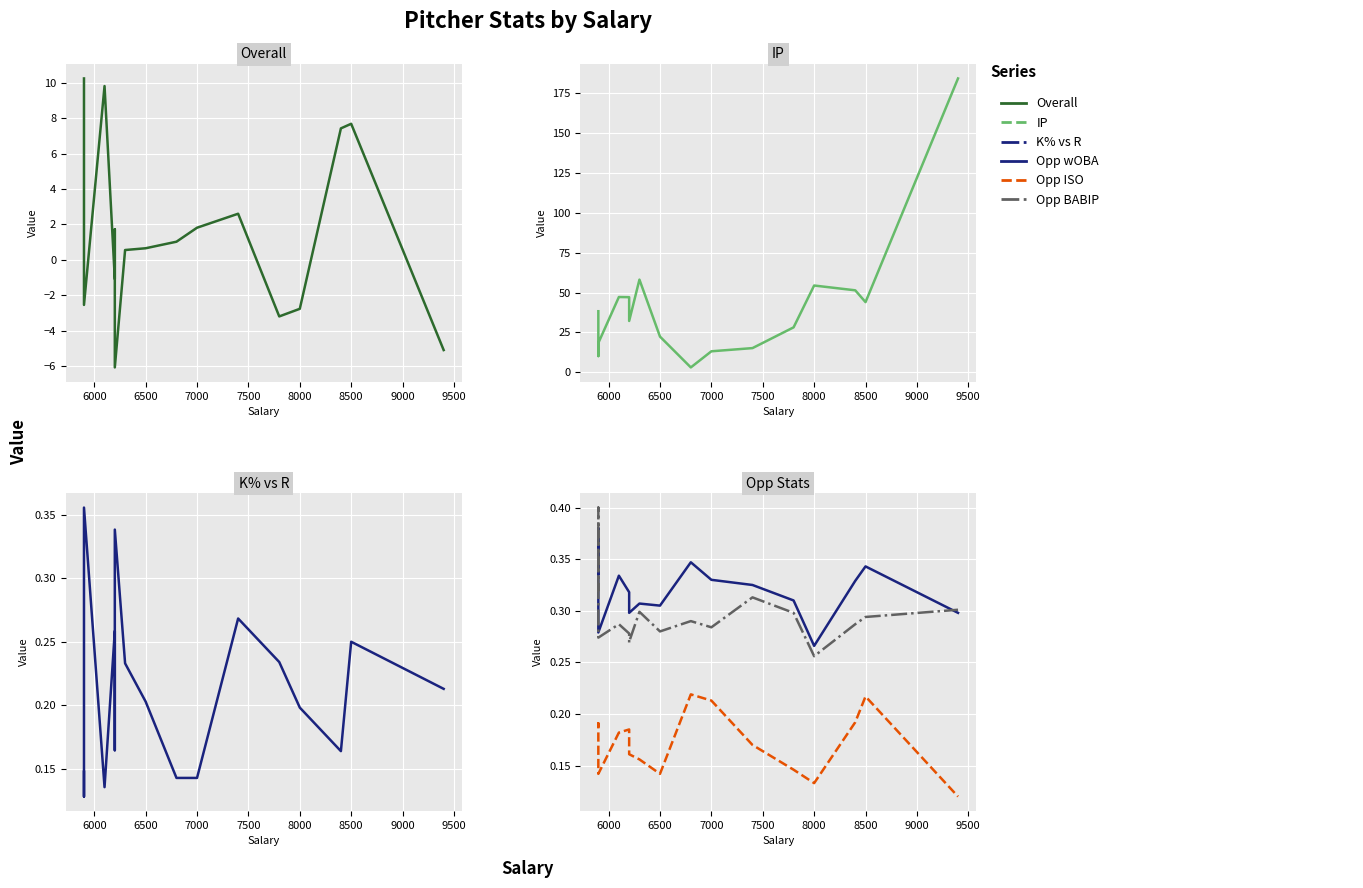

True or false: Overall has more than 2 points higher than both neighbors.

True